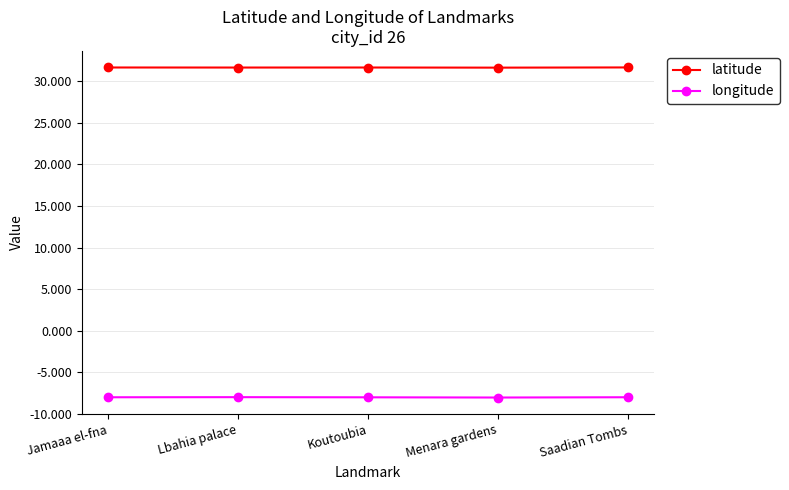

What is the greatest value displayed?

31.6